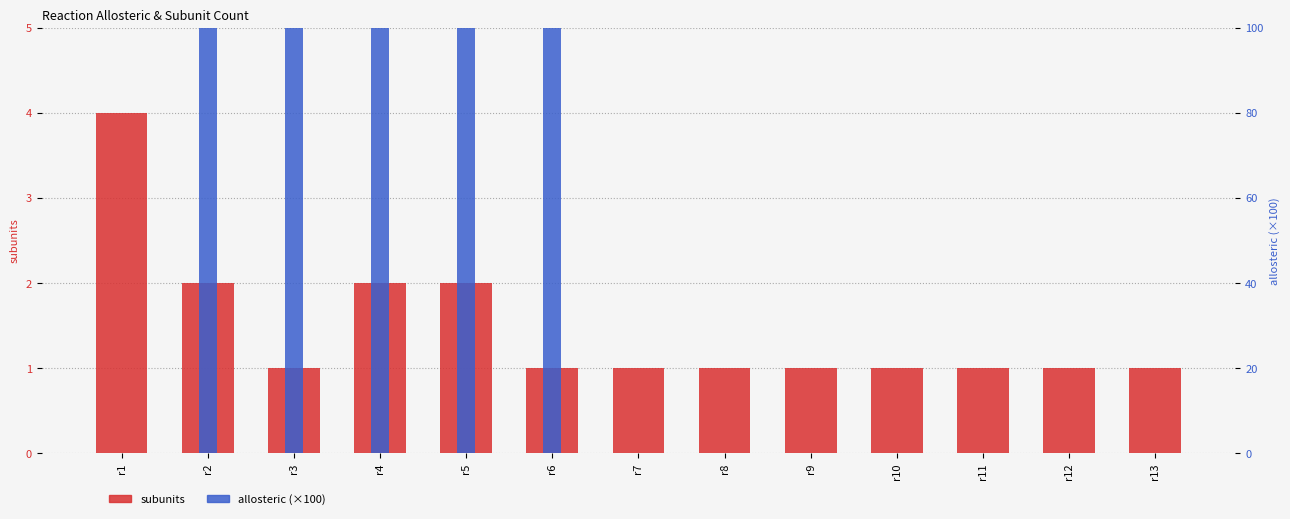

What is the sum of the allosteric (×100) values at r6 and r9?

100